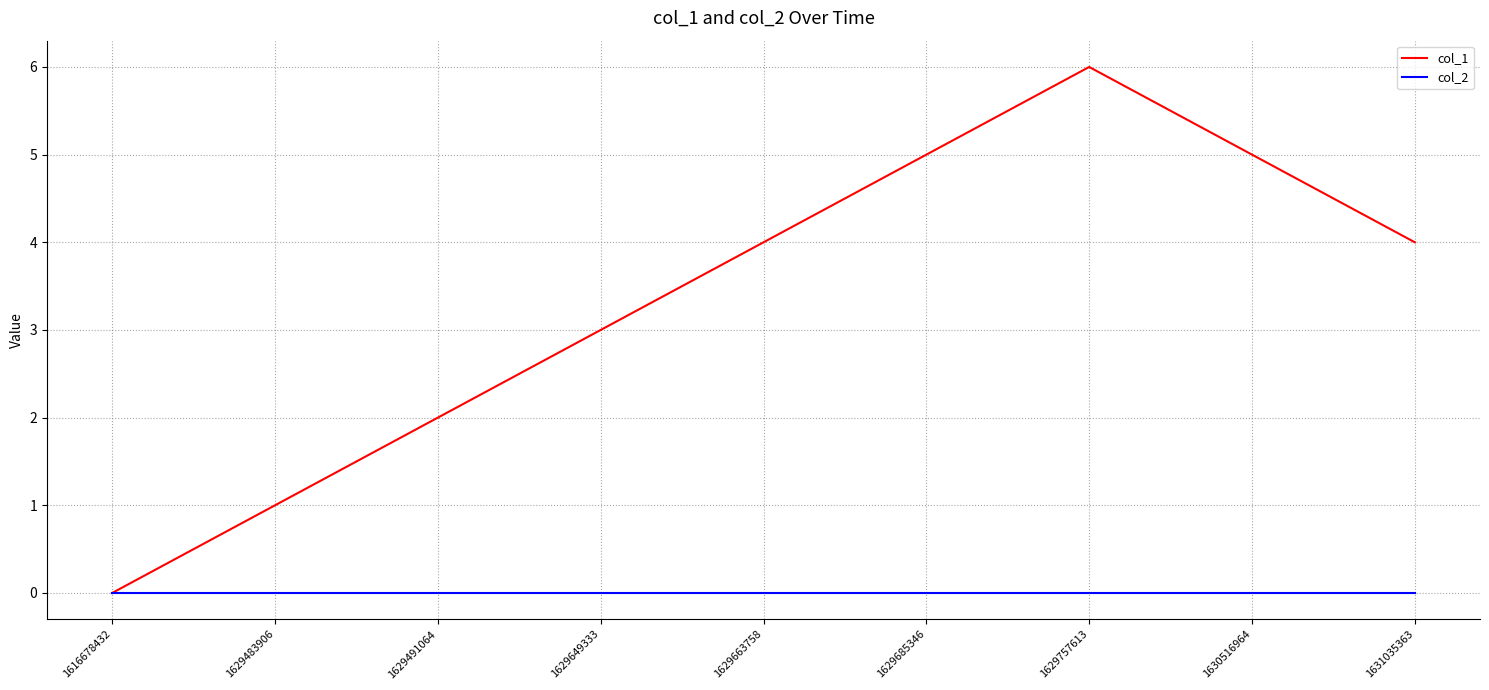

Is this an area chart (filled region under the line)?

No